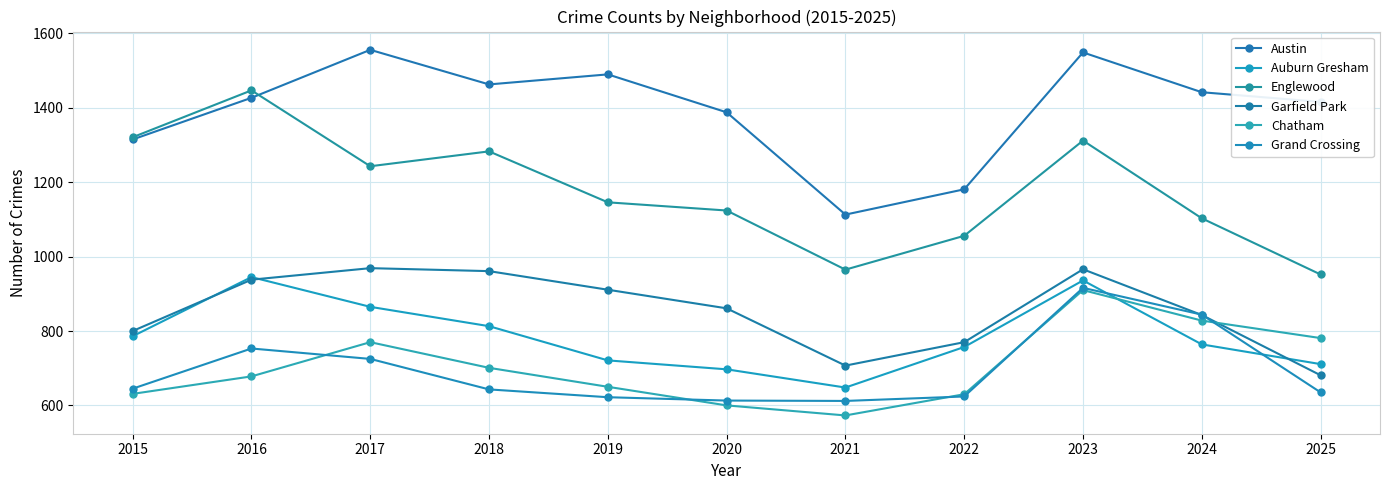

Reading left to right, extract all data points from this chart.

Austin: 1315	1427	1556	1463	1490	1388	1113	1181	1549	1442	1416
Auburn Gresham: 786	945	865	813	721	697	648	757	936	764	711
Englewood: 1321	1447	1243	1283	1146	1124	965	1056	1312	1103	952
Garfield Park: 800	938	969	961	911	861	707	770	966	843	681
Chatham: 631	678	770	701	650	600	573	630	910	828	781
Grand Crossing: 645	753	725	643	622	613	612	624	916	844	635